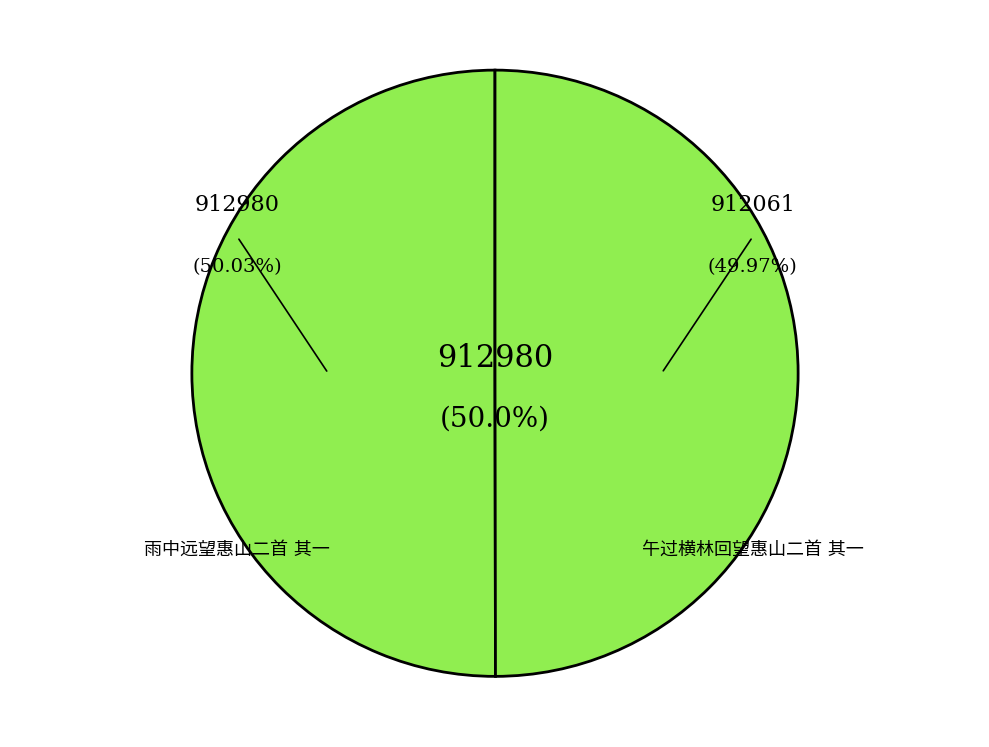

Which slice is the smallest?

午过横林回望惠山二首 其一